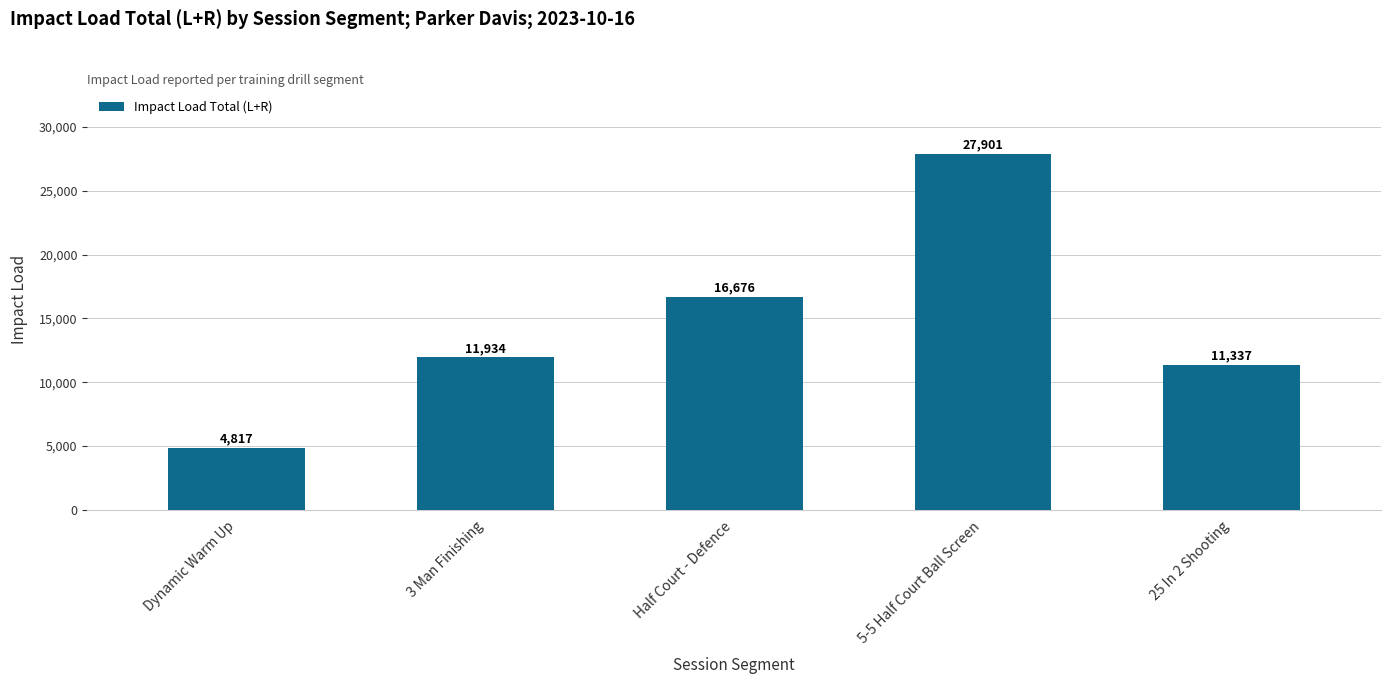

Between Half Court - Defence and 25 In 2 Shooting, which is larger?

Half Court - Defence